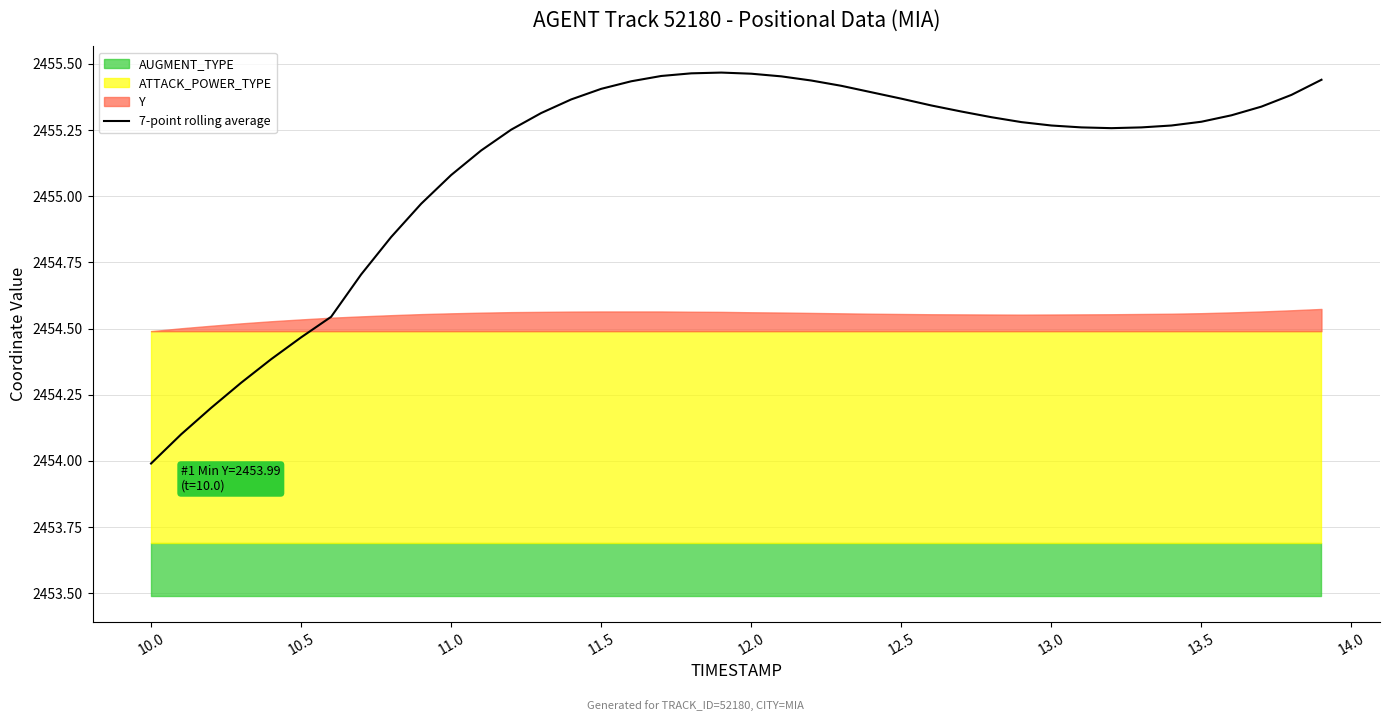

What is the minimum value for 7-point rolling average?

2454.0